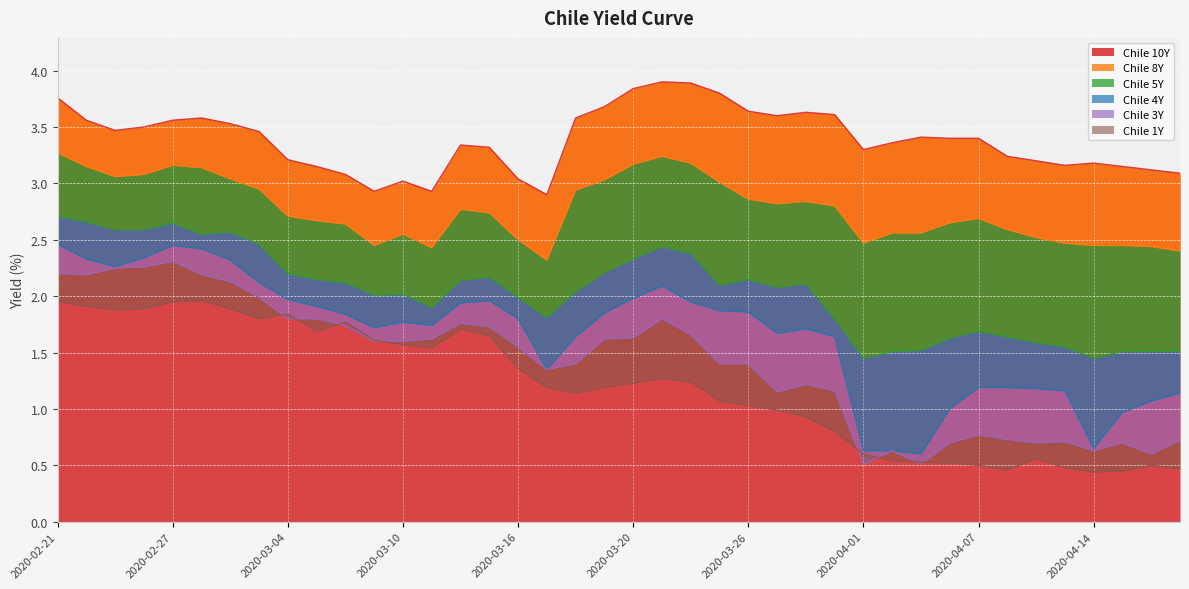

Between 2020-04-17 and 2020-03-26, which is larger?

2020-03-26